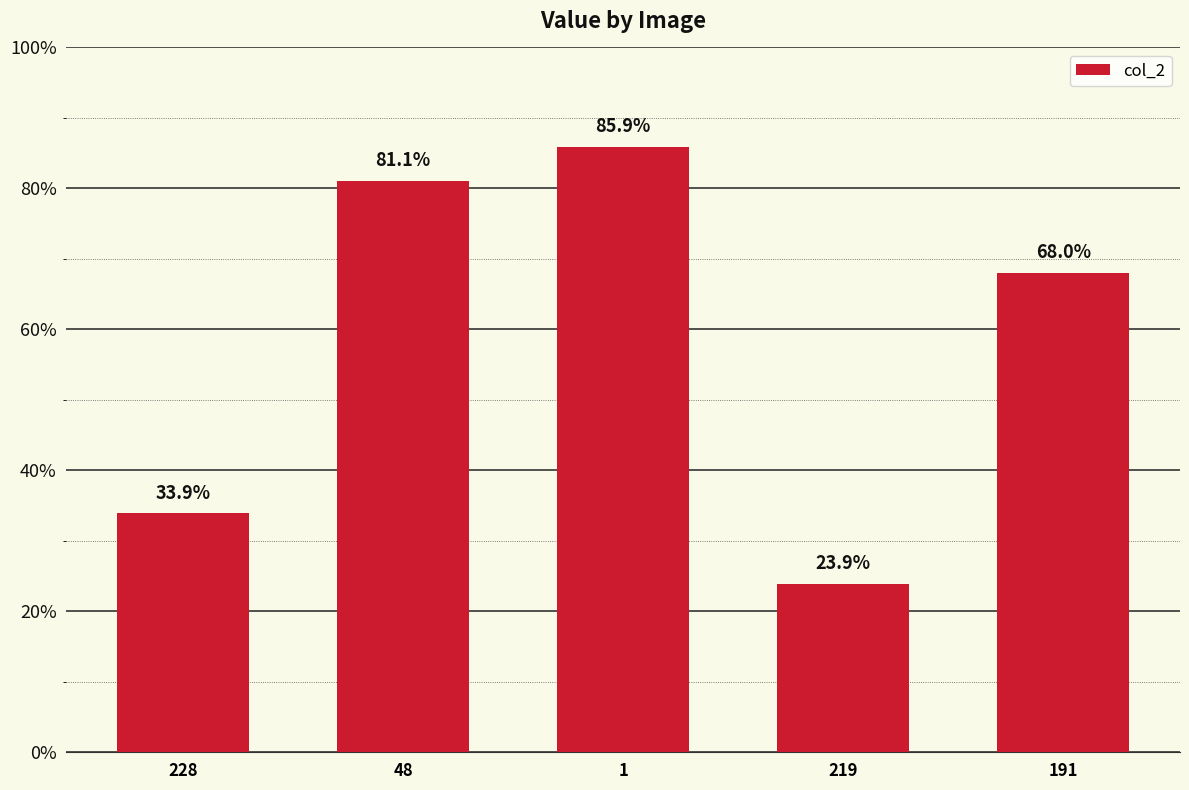

Are the bars horizontal?

No